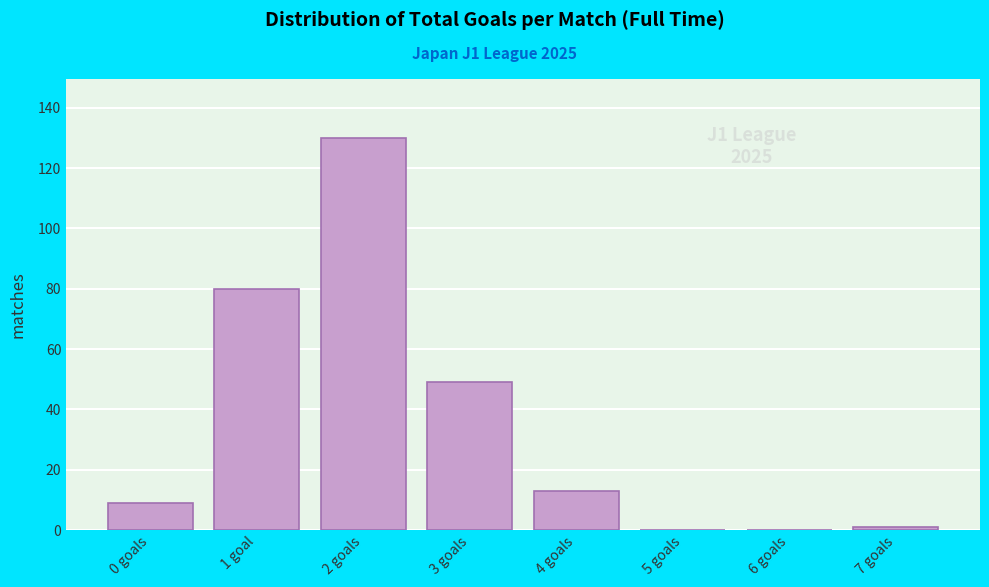

Reading left to right, extract all data points from this chart.

0 goals=9	1 goal=80	2 goals=130	3 goals=49	4 goals=13	5 goals=0	6 goals=0	7 goals=1